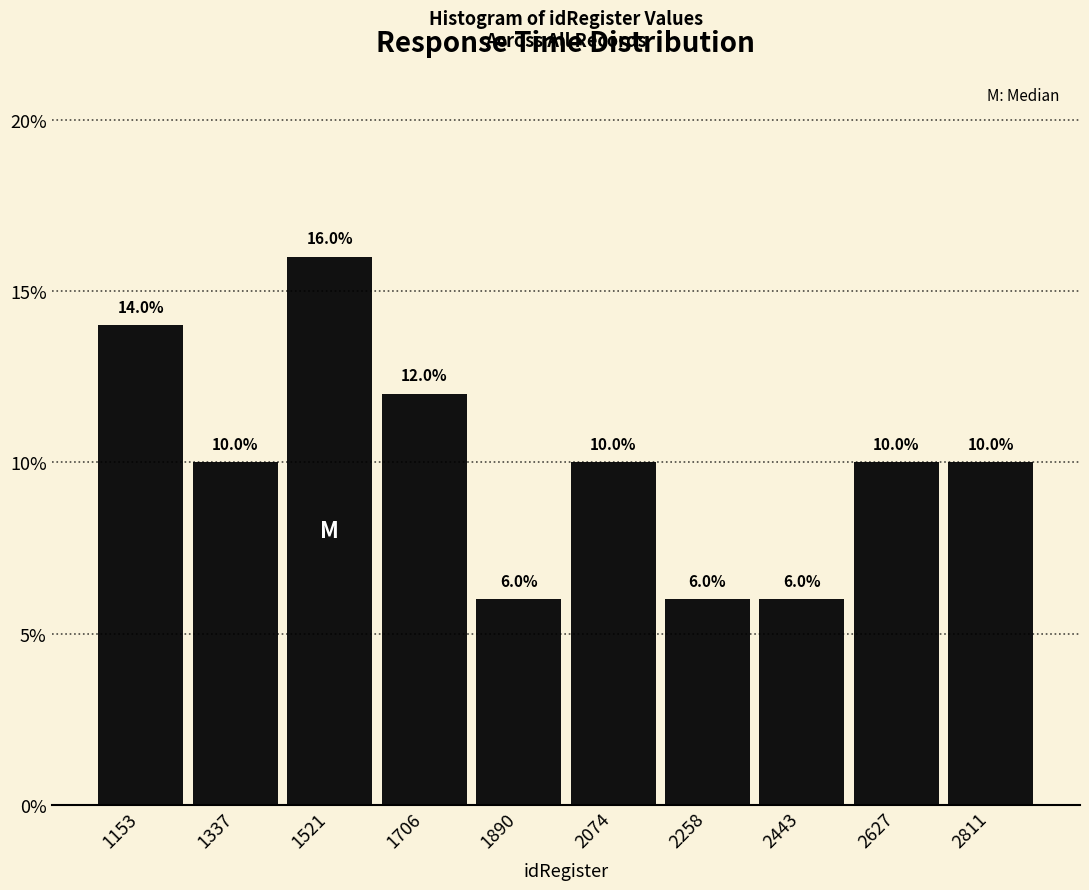

Over which range of the x-axis is the bar tallest?

1420 to 1620